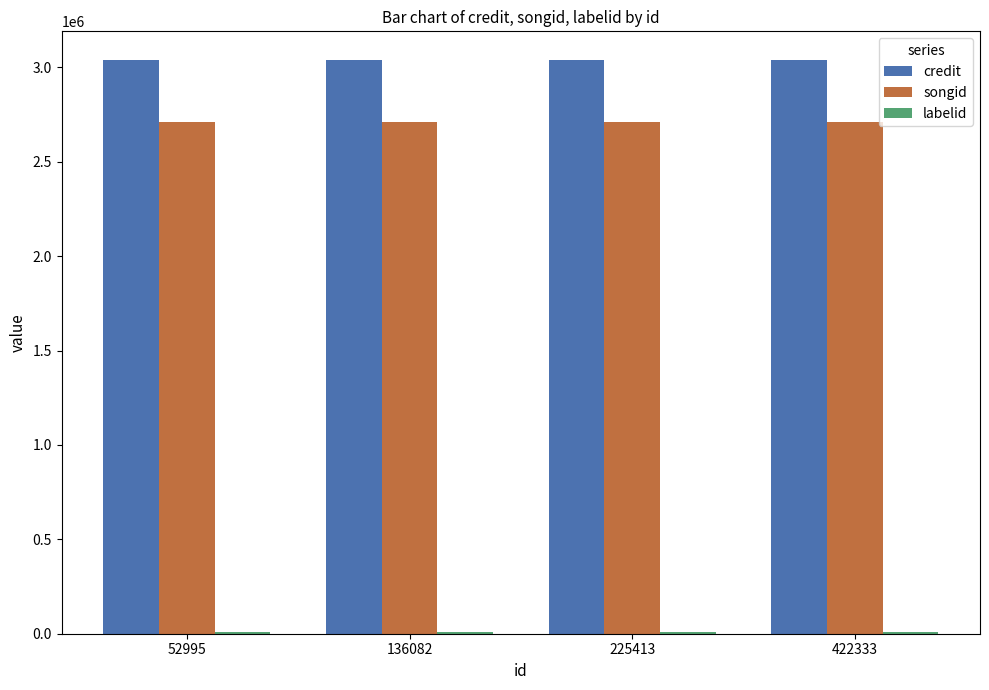

What is the sum of the credit values at 136082 and 422333?

6078206